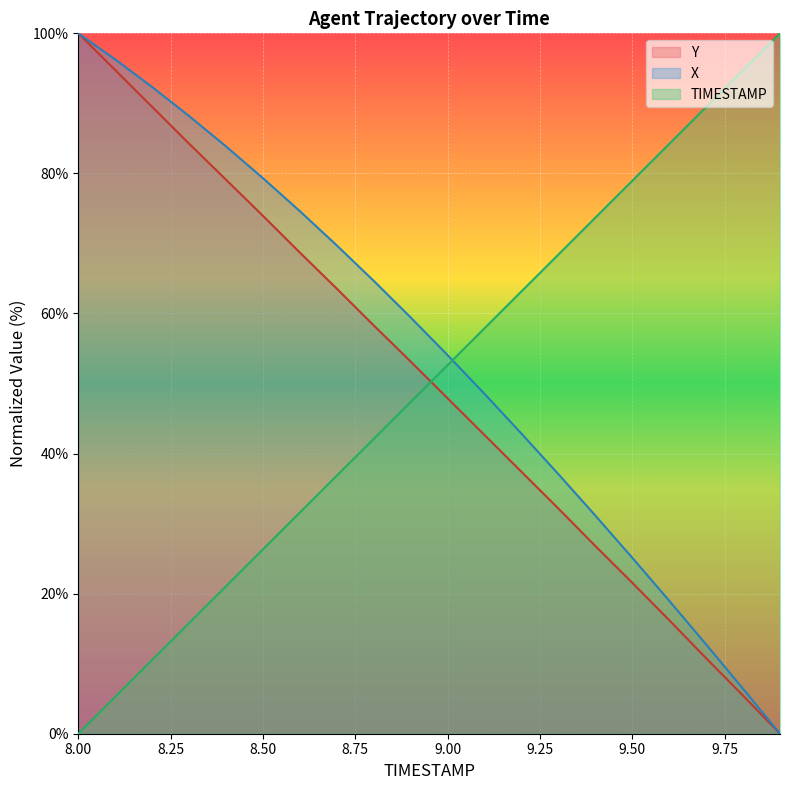

What is the difference between the maximum and second lowest values in the X series?

93.6